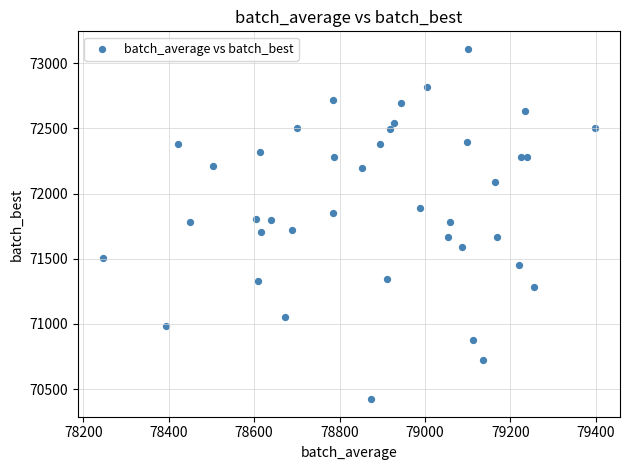

What is the range of X values (max minus min)?

1154.6